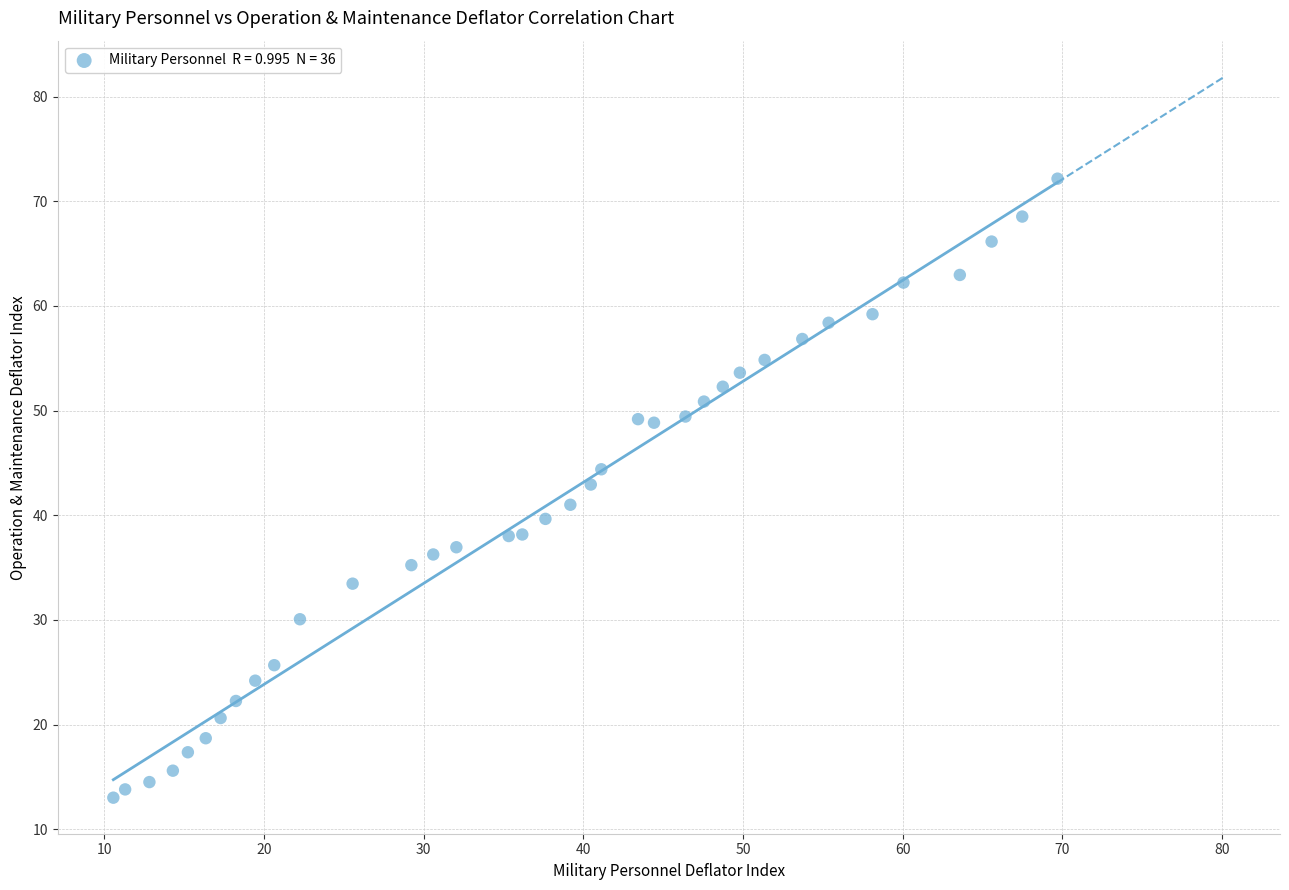

What is the range of X values (max minus min)?

59.1